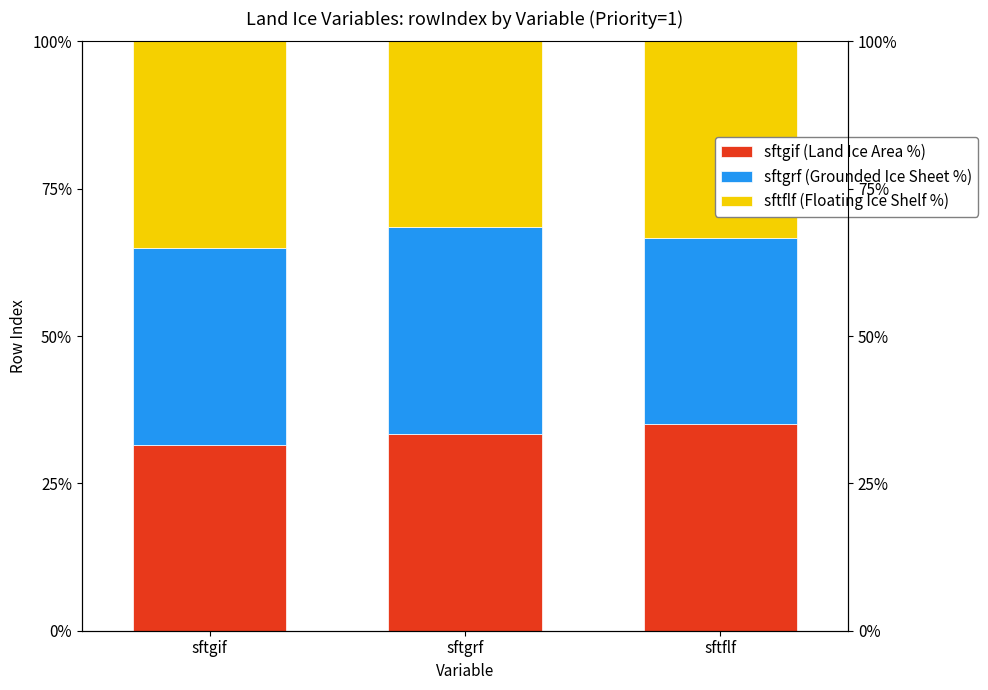

What is the label of the 2nd bar from the right?

sftgrf